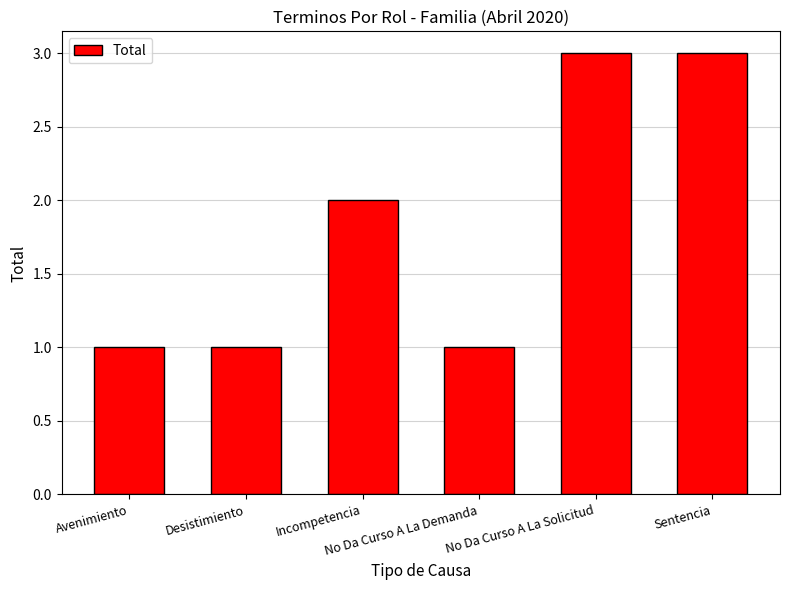

What is the maximum value shown in the chart?

3